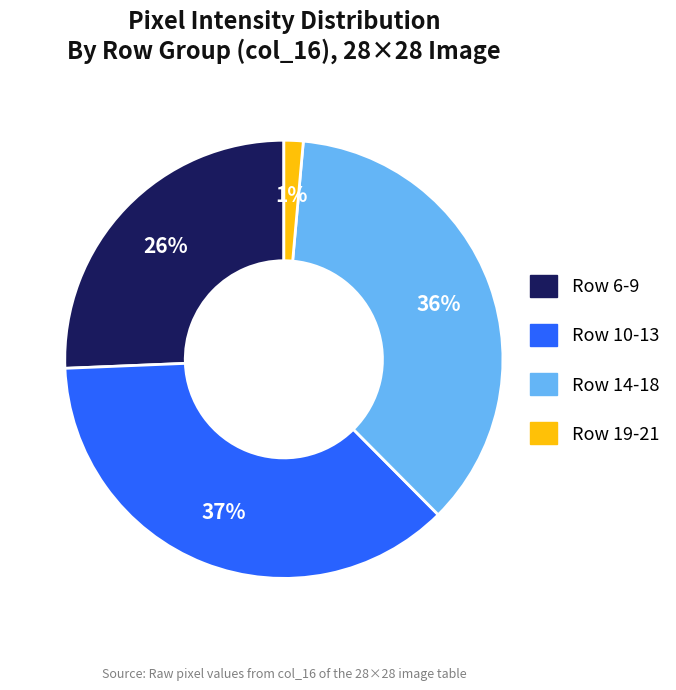

To the nearest percent, what is the average slice percentage?

25%